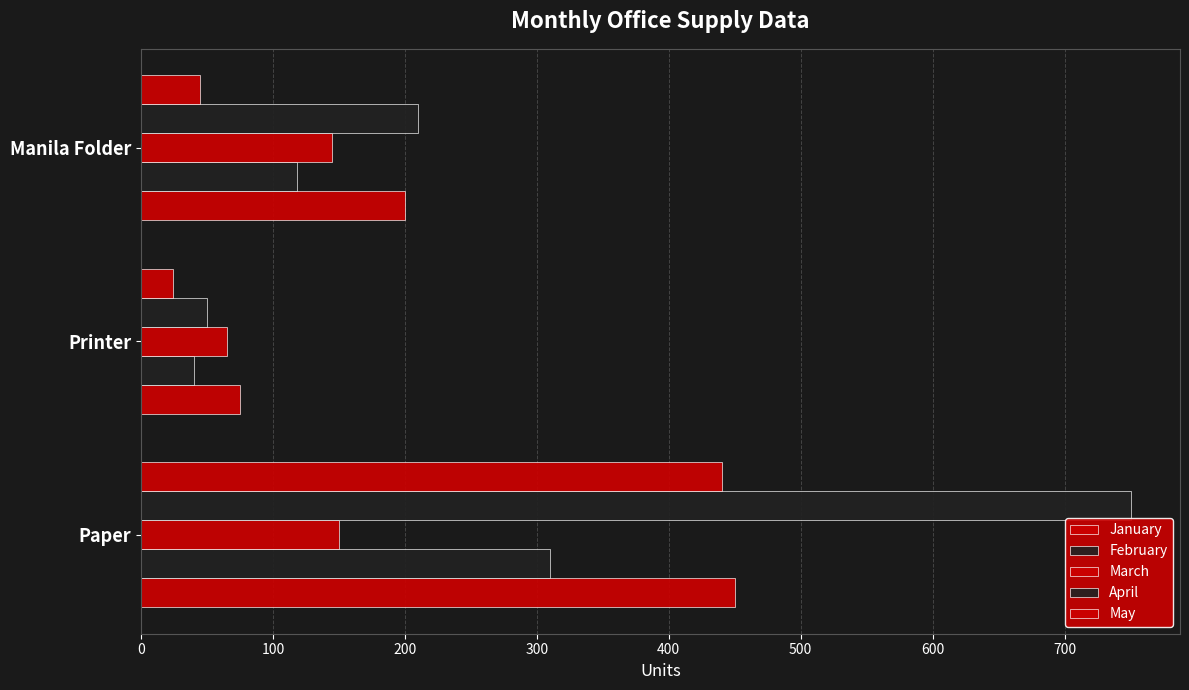

Count the number of data series in this chart.

5